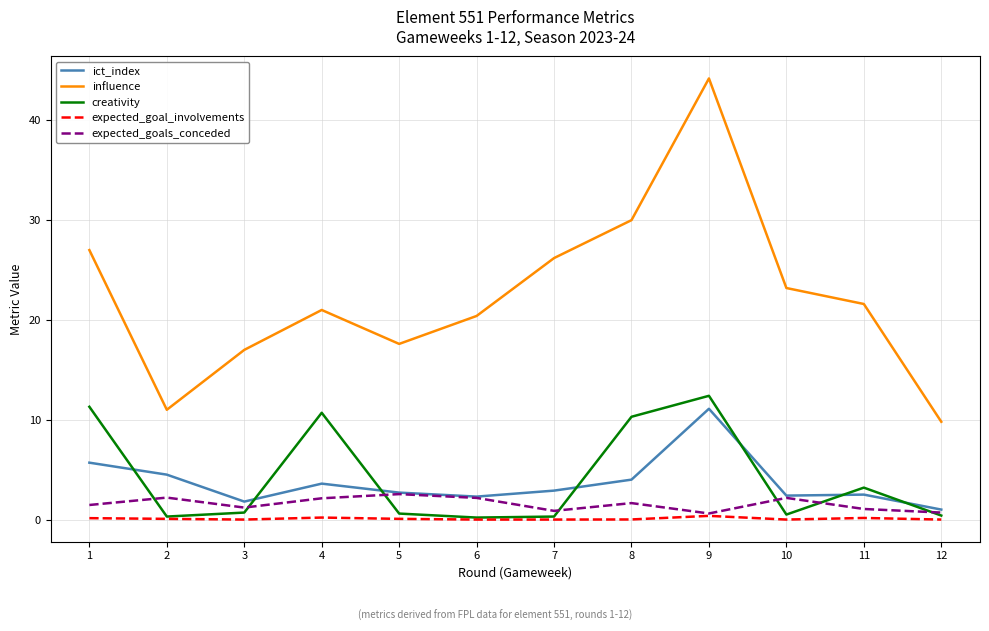

True or false: influence has a value of 46.6 at 8.

False